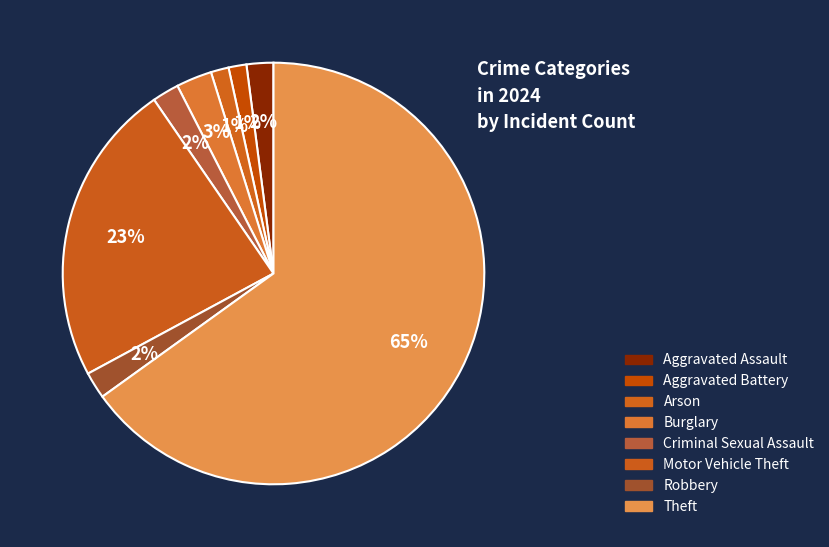

To the nearest percent, what percentage of the pie is Arson?

1%